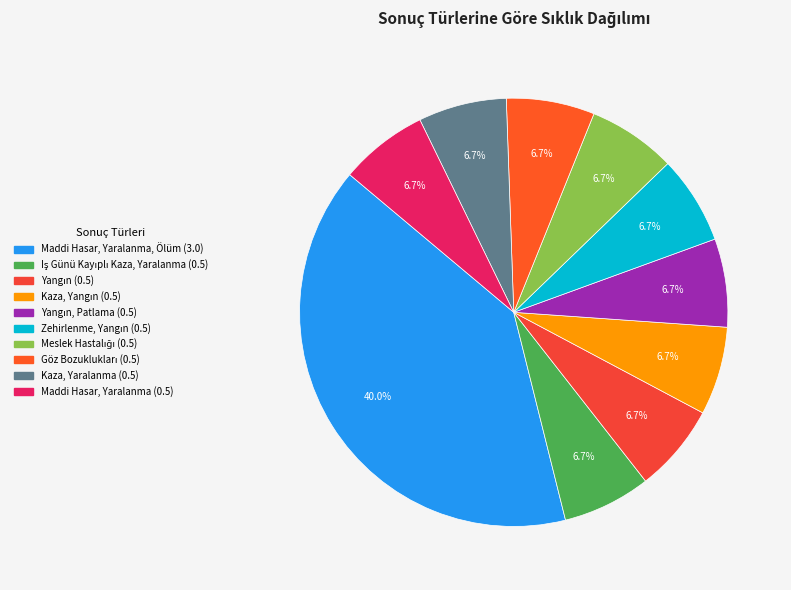

Count the number of slices in the pie.

10